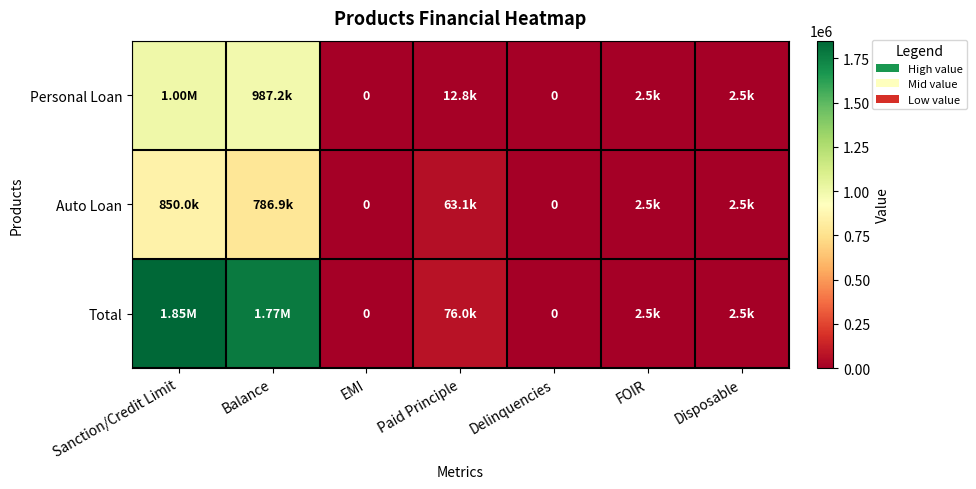

Rank the categories by Total value from lowest to highest.

EMI, Delinquencies, FOIR, Disposable, Paid Principle, Balance, Sanction/Credit Limit